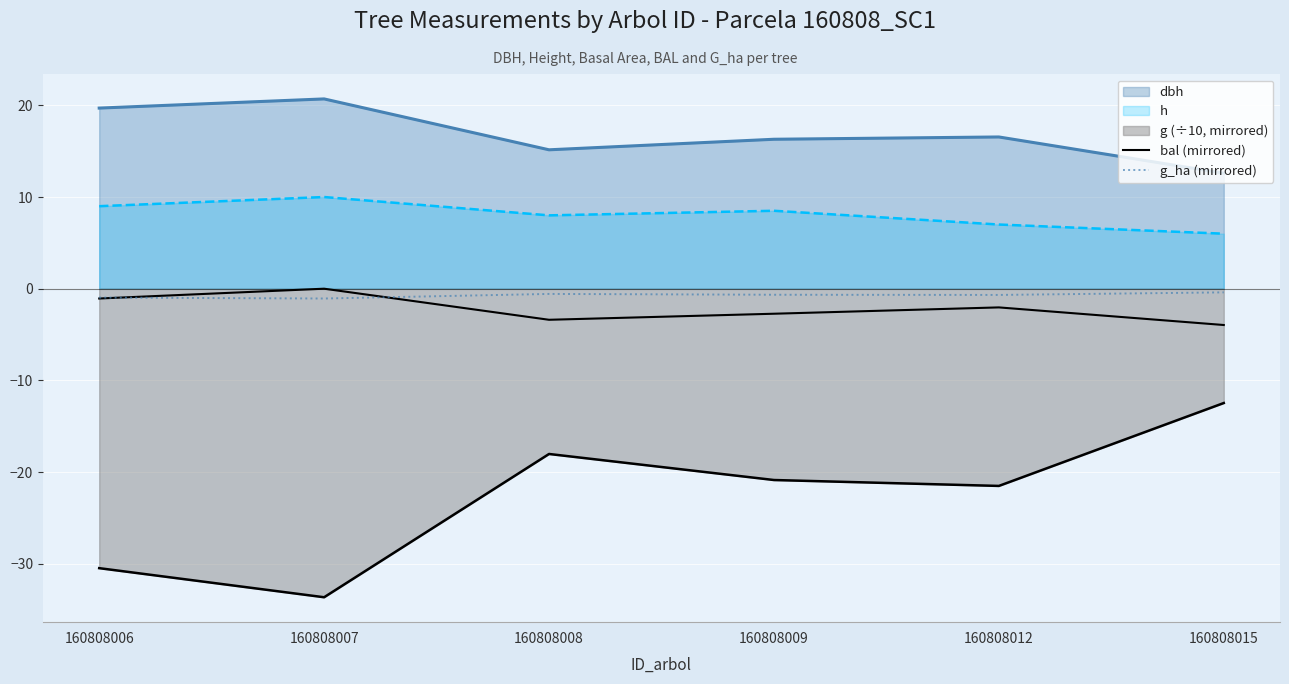

What is the sum of all bal (mirrored) values?

-13.2